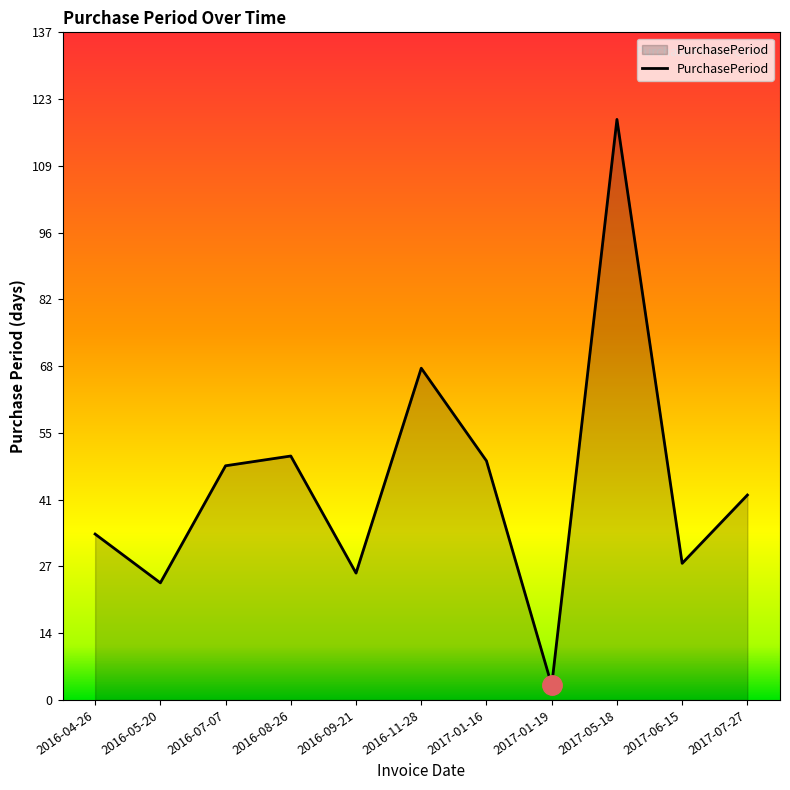

What is the smallest value displayed?

3